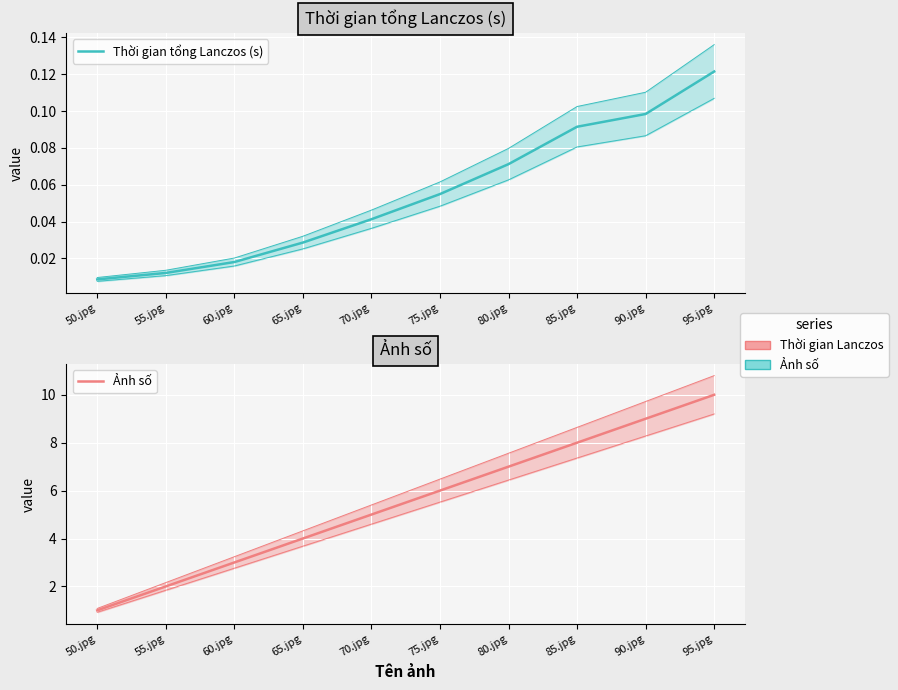

What is the difference between the second highest and minimum values in the Thời gian tổng Lanczos (s) series?

0.1